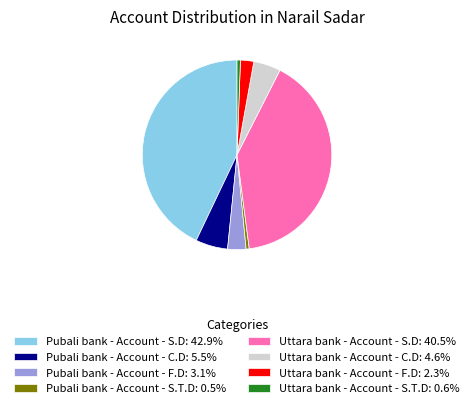

Is Uttara bank - Account - S.D: 40.5% the majority of the pie?

No